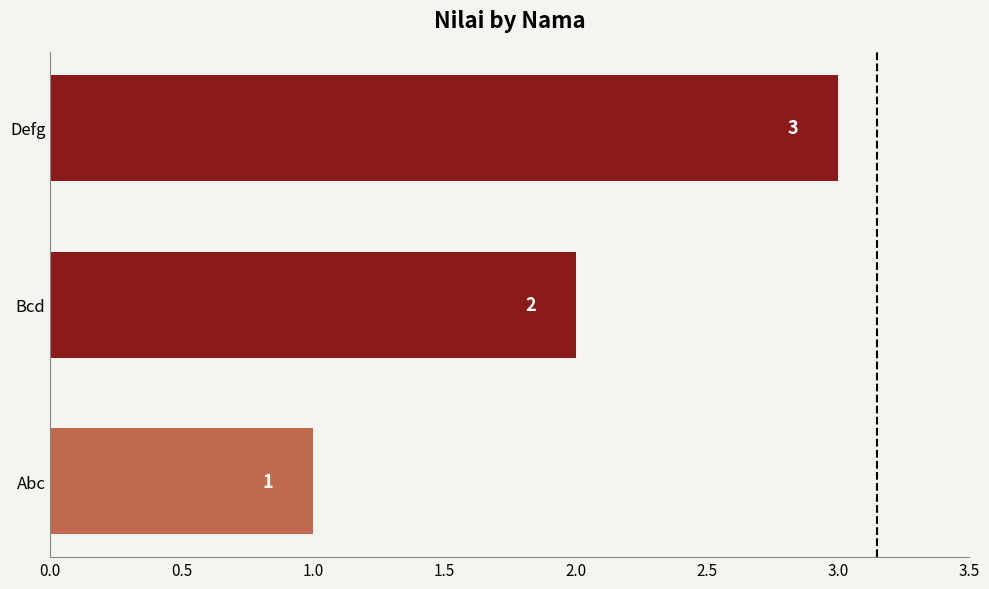

How many values are between 1 and 3?

3